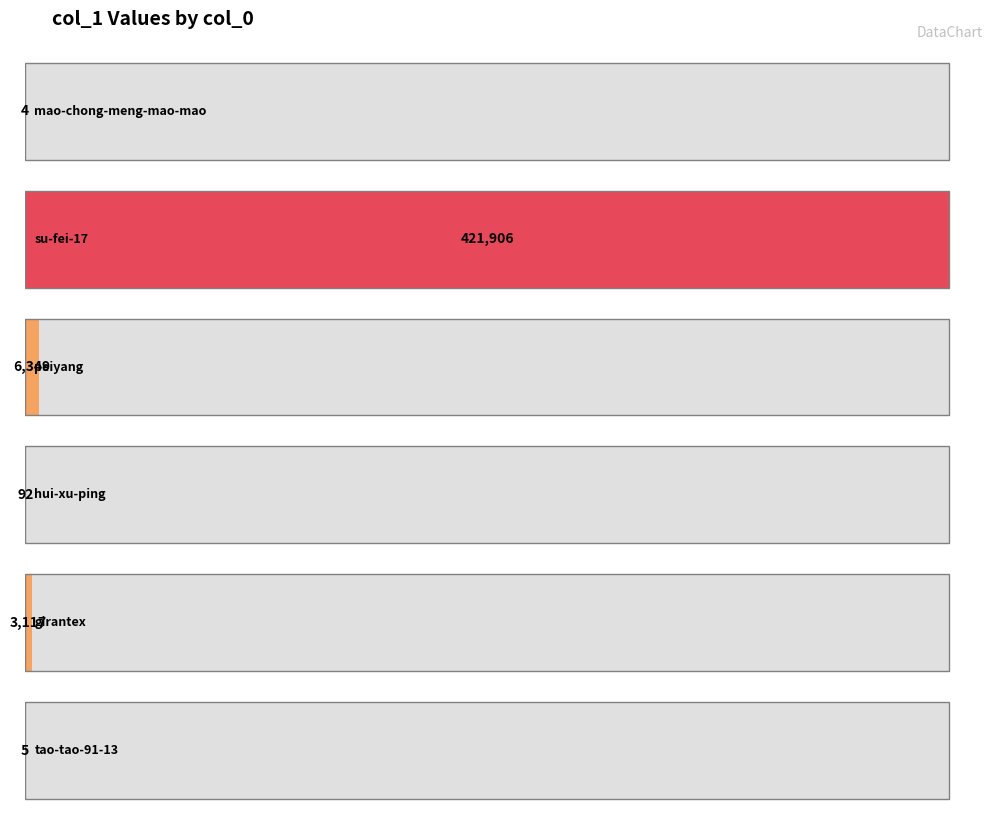

Which label corresponds to the largest value in the chart?

su-fei-17